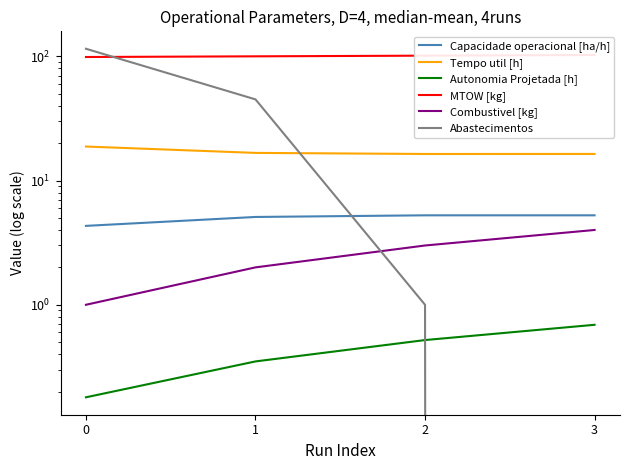

At which label does Tempo util [h] reach its minimum?

2